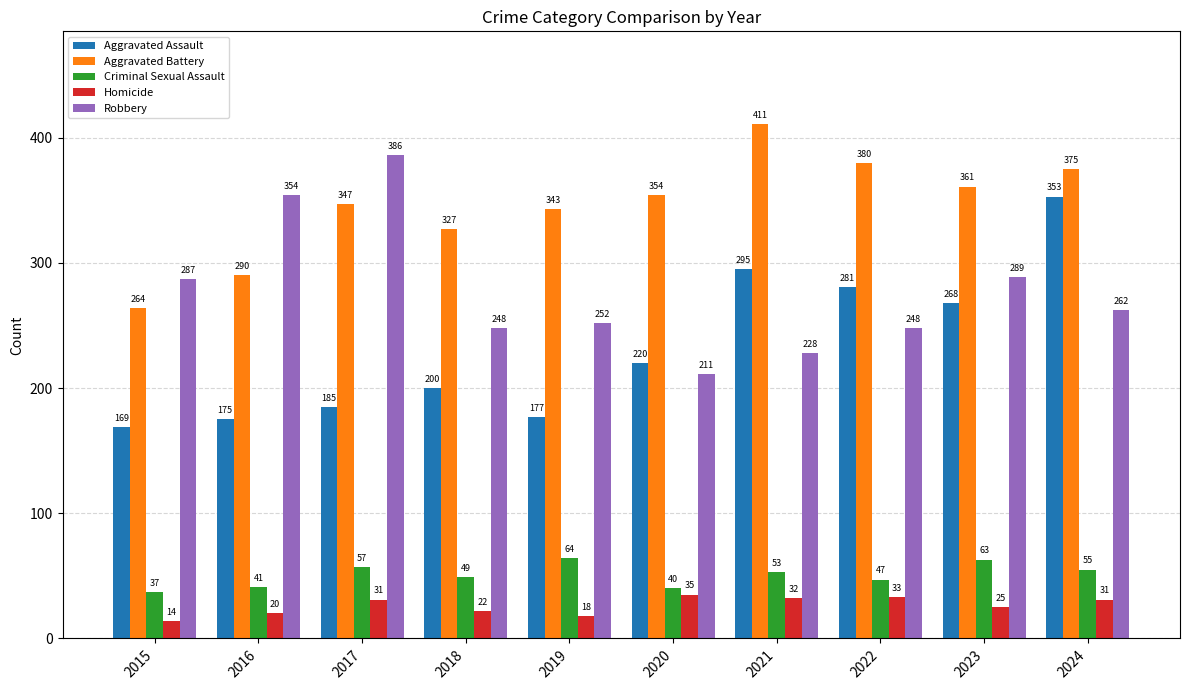

What is the greatest value displayed?

411